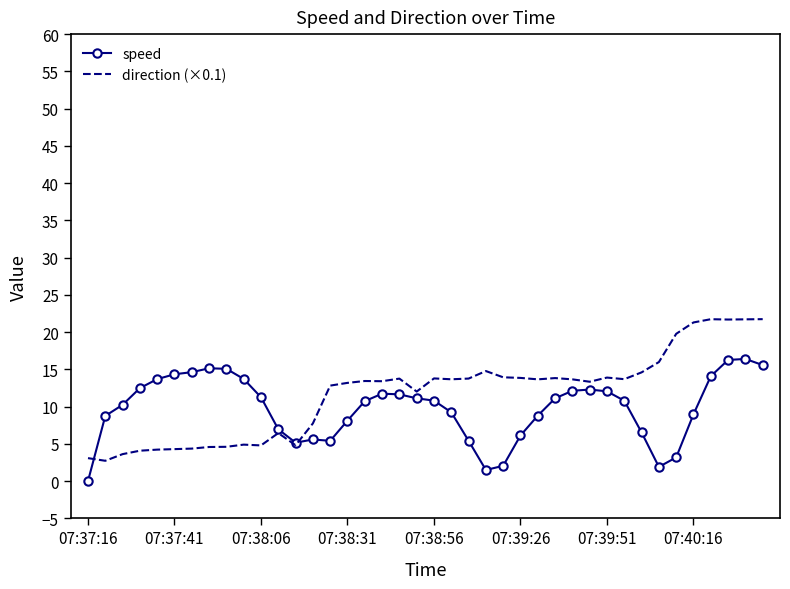

What is the highest value of the direction (×0.1) series?

21.7